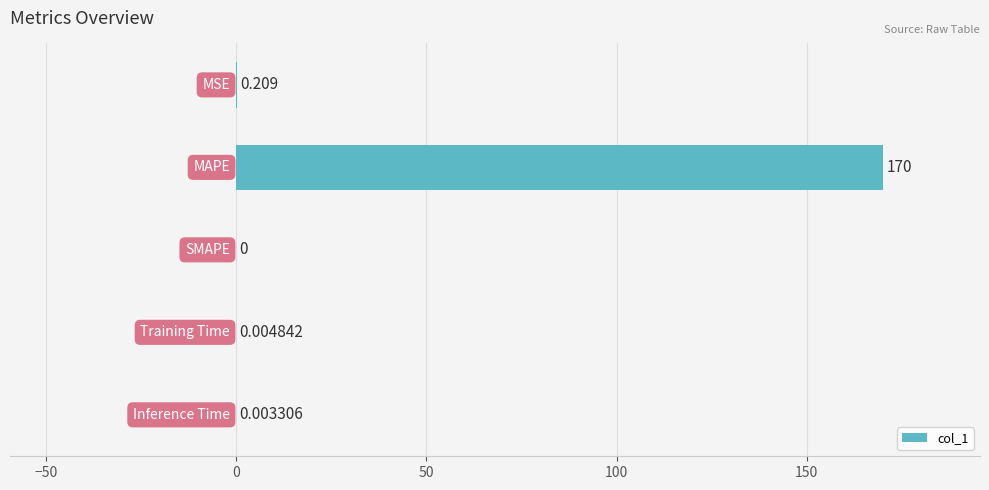

How many data points are above 0?

4